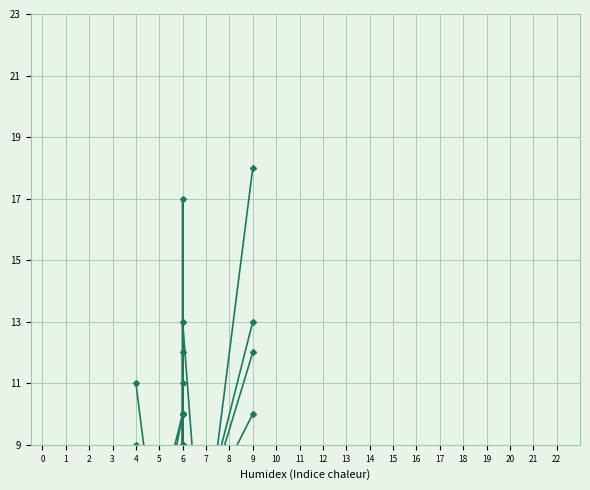

How many interior local peaks does the June 2022 series have?

2